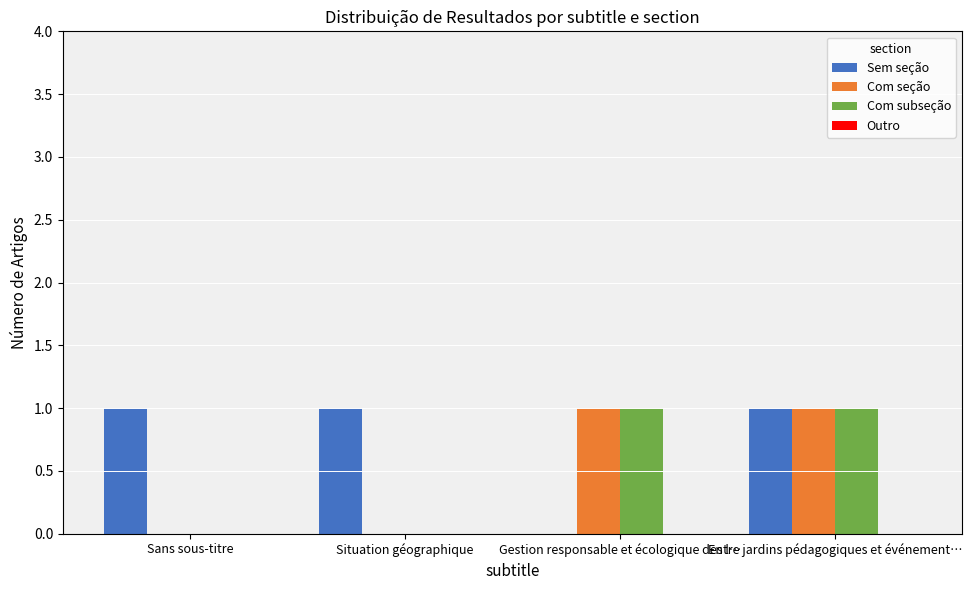

Is it true that Sem seção equals 1 at Sans sous-titre?

True